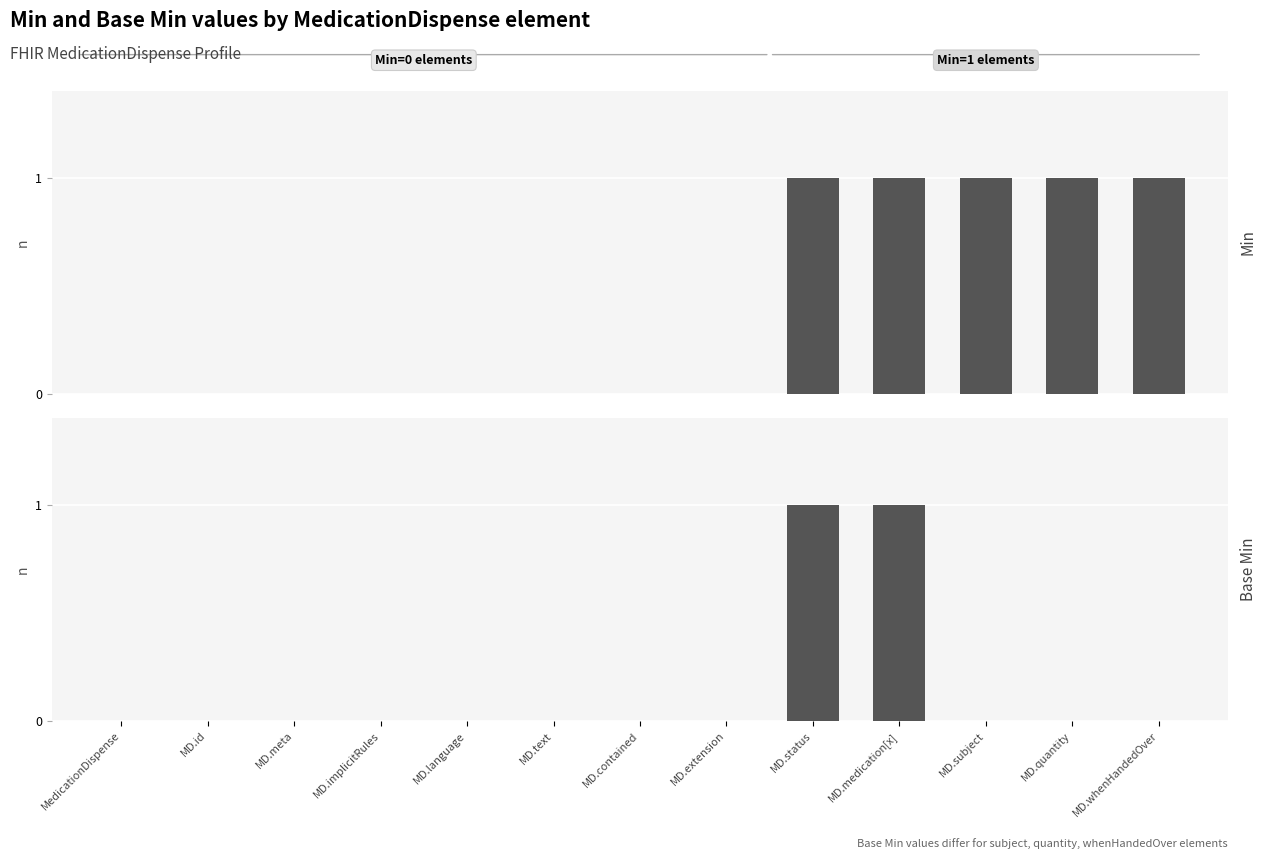

What is the difference between the maximum and minimum values in the Min series?

1